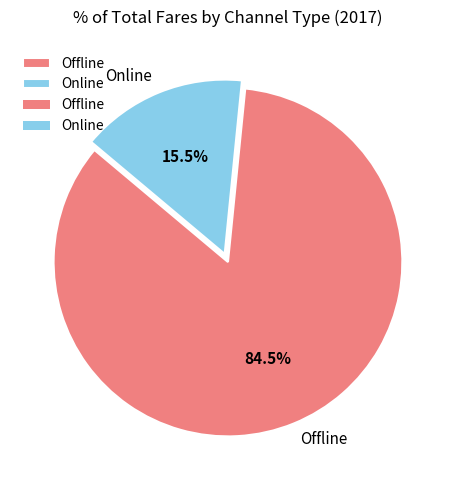

What is the smallest slice in the pie chart?

Online